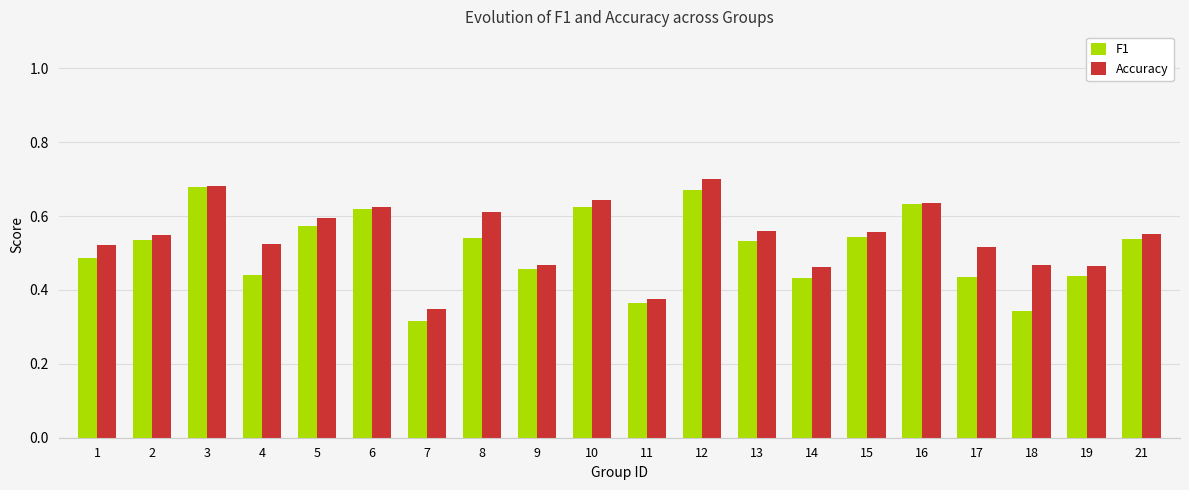

Is it true that F1 equals 0.2 at 13?

False